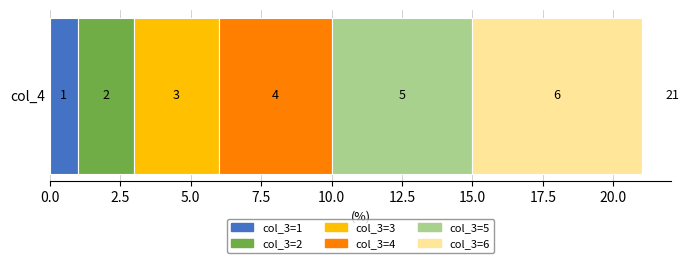

Reading left to right, what are all the values shown in this chart?

1	2	3	4	5	6